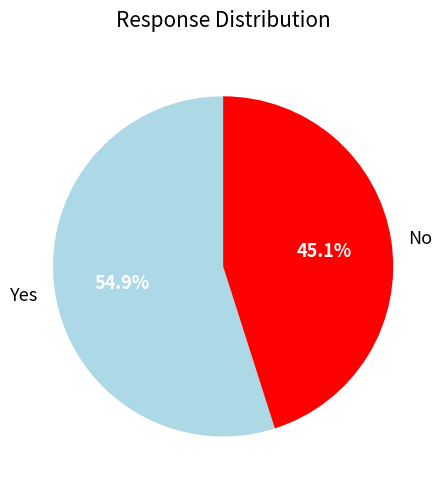

What is the largest slice in the pie chart?

Yes